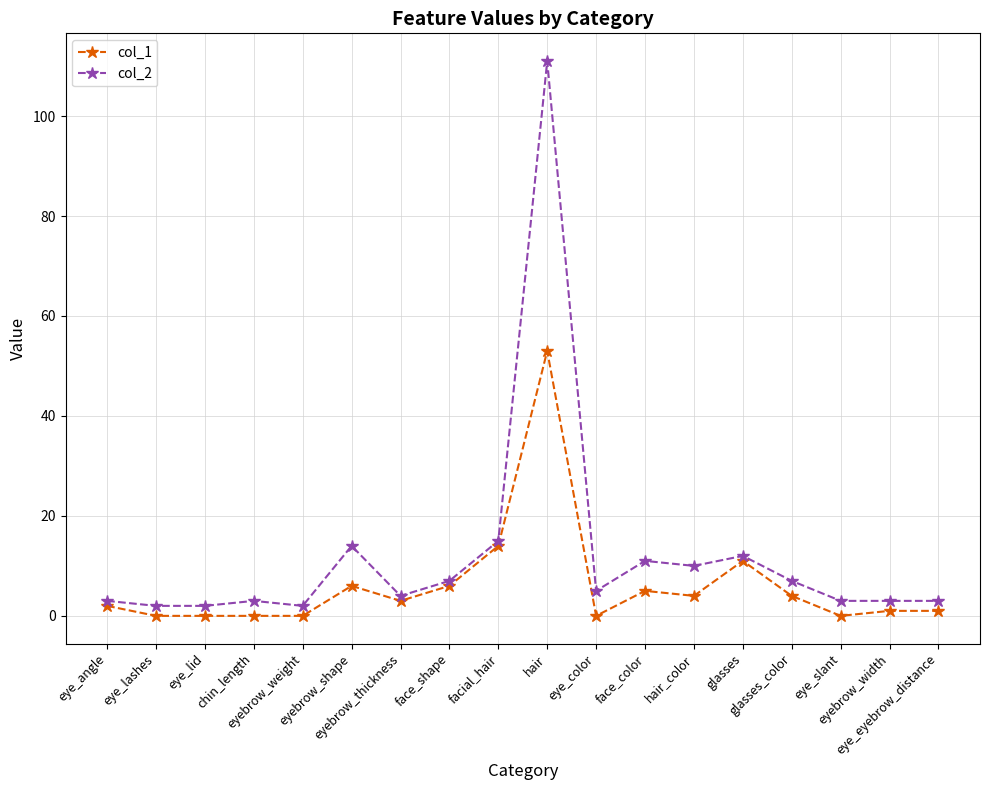

Reading left to right, extract all data points from this chart.

col_1: eye_angle=2	eye_lashes=0	eye_lid=0	chin_length=0	eyebrow_weight=0	eyebrow_shape=6	eyebrow_thickness=3	face_shape=6	facial_hair=14	hair=53	eye_color=0	face_color=5	hair_color=4	glasses=11	glasses_color=4	eye_slant=0	eyebrow_width=1	eye_eyebrow_distance=1
col_2: eye_angle=3	eye_lashes=2	eye_lid=2	chin_length=3	eyebrow_weight=2	eyebrow_shape=14	eyebrow_thickness=4	face_shape=7	facial_hair=15	hair=111	eye_color=5	face_color=11	hair_color=10	glasses=12	glasses_color=7	eye_slant=3	eyebrow_width=3	eye_eyebrow_distance=3